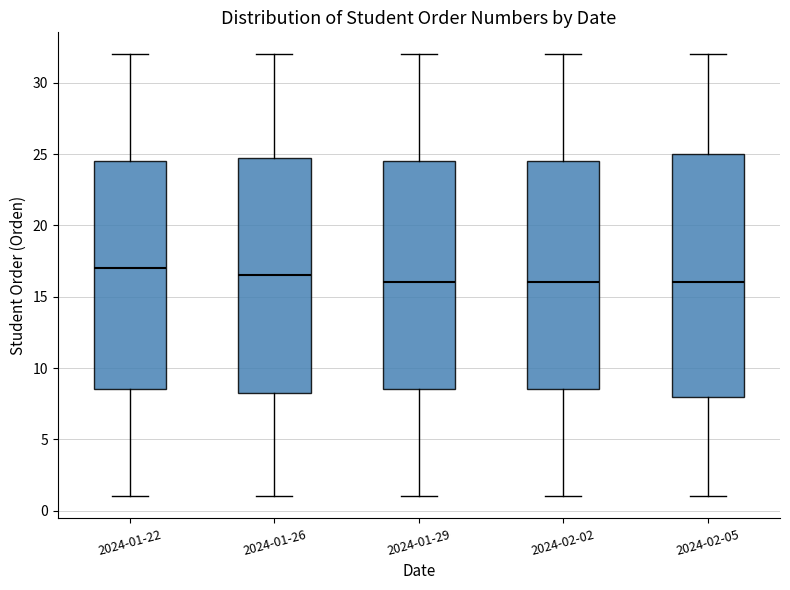

Which box is the tallest, from its lower edge to its upper edge?

2024-02-05